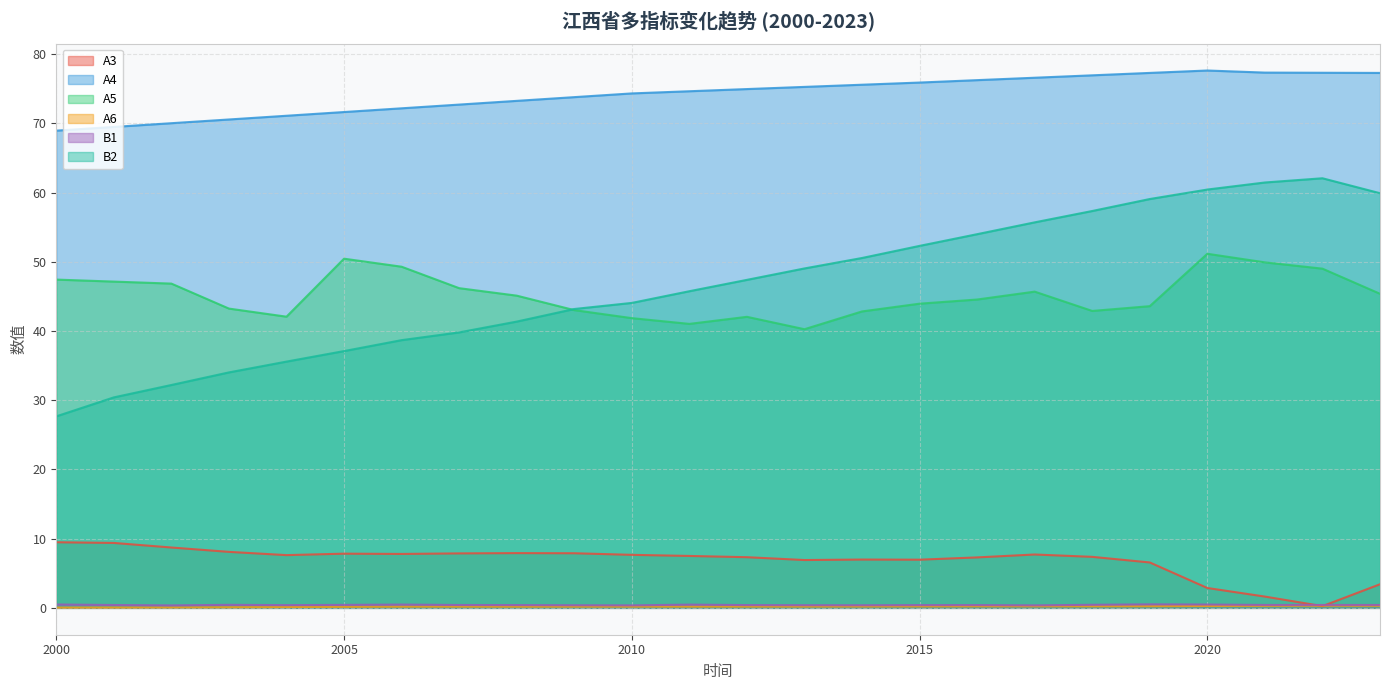

Between 2010 and 2021, which series saw the biggest shift?

B2